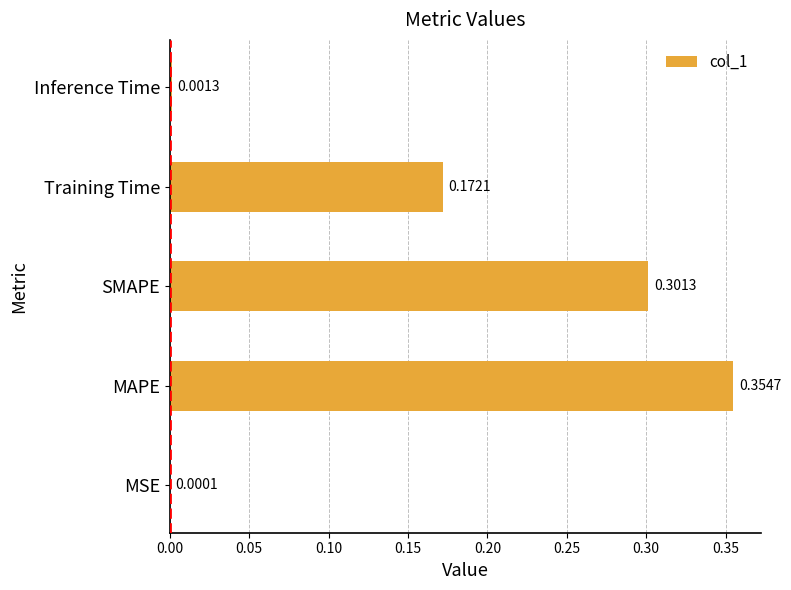

Between MAPE and MSE, which is larger?

MAPE